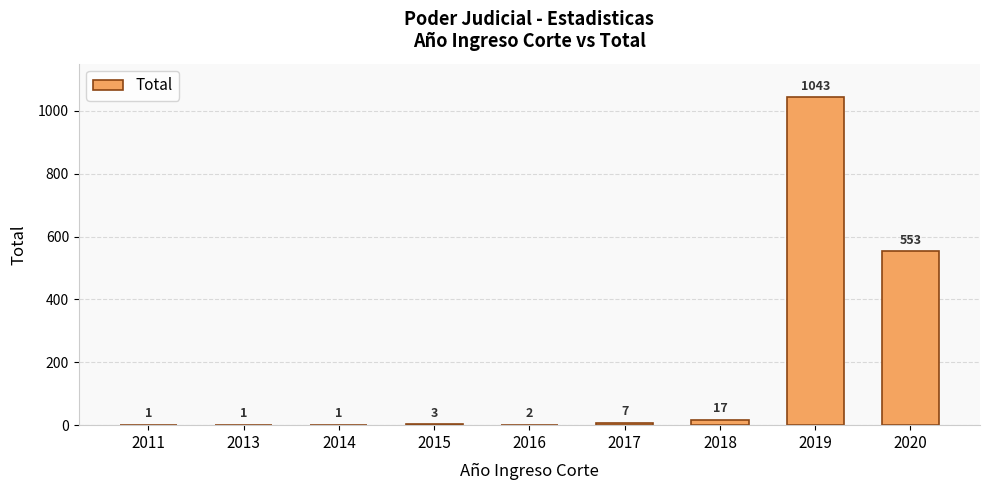

At which category does the chart reach its peak across all series?

2019